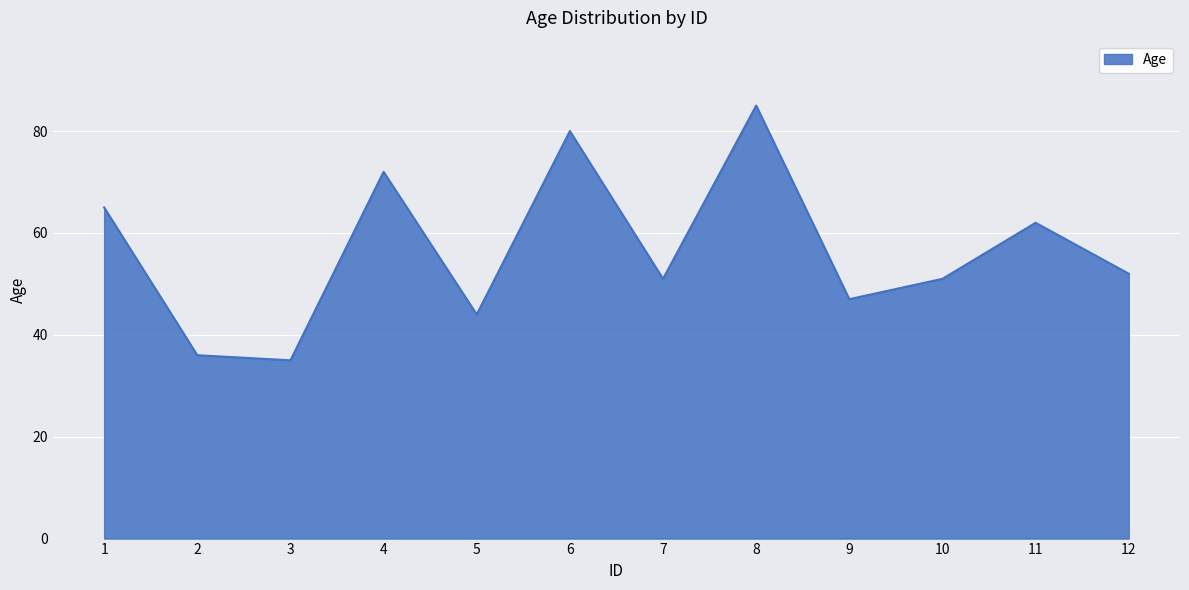

Reading left to right, what are all the values shown in this chart?

1=65	2=36	3=35	4=72	5=44	6=80	7=51	8=85	9=47	10=51	11=62	12=52